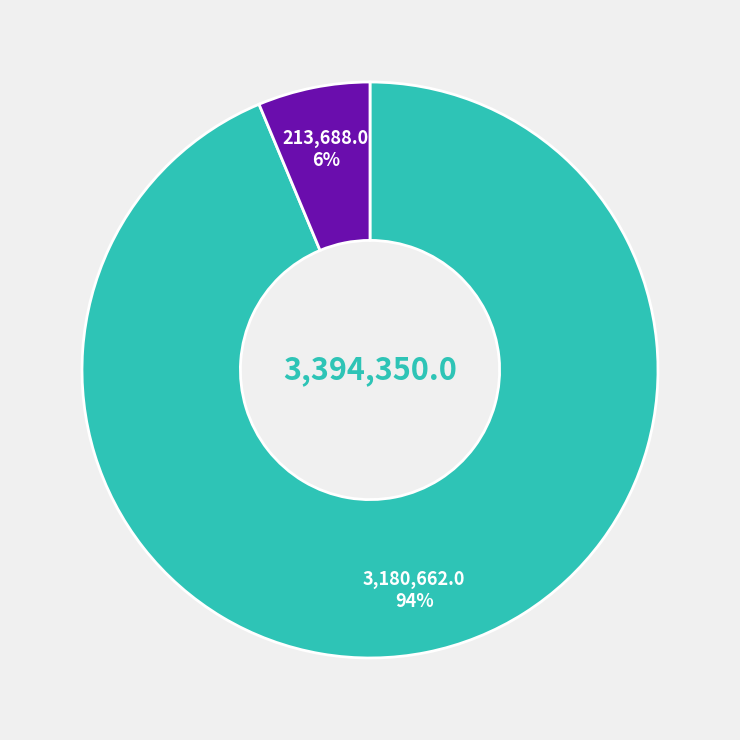

Is there a majority slice in this chart?

Yes